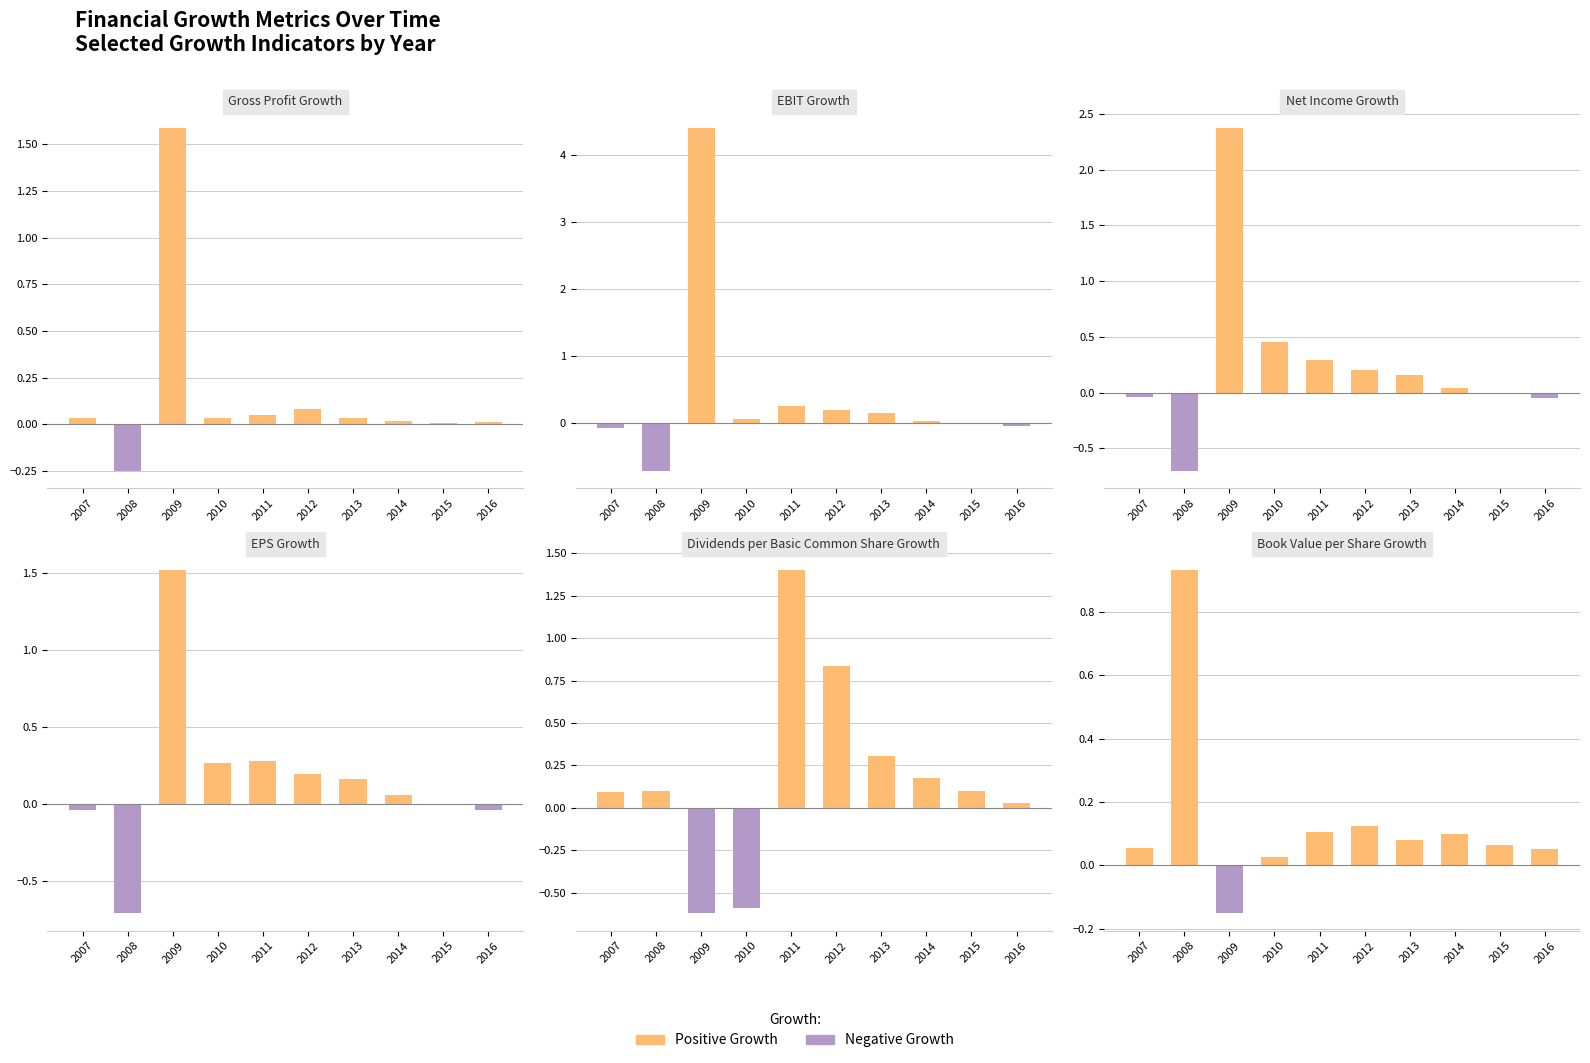

How many series are shown in this chart?

2